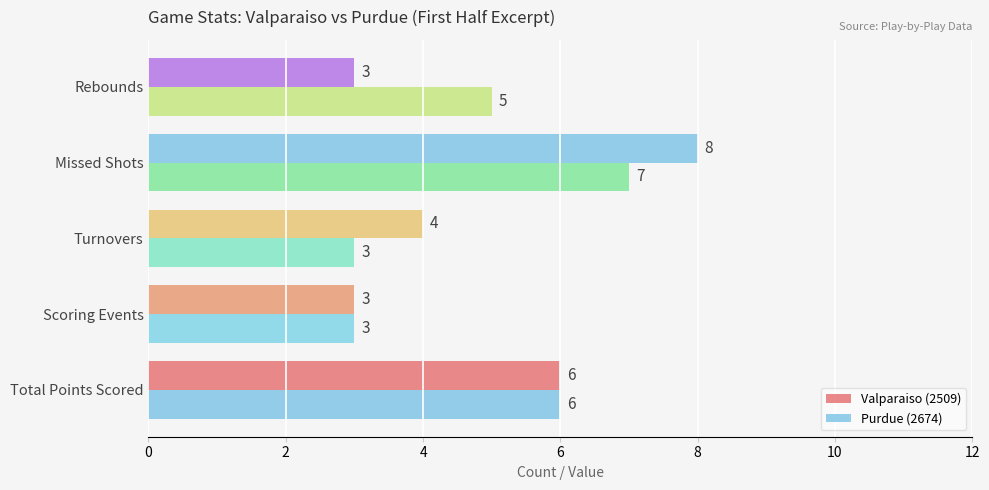

How many values in the Valparaiso (2509) series are below 4?

2